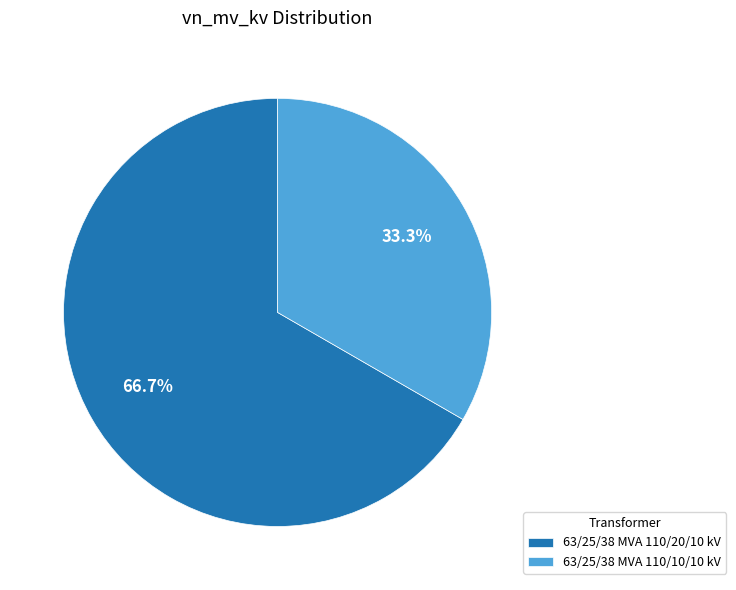

Combined, do 63/25/38 MVA 110/10/10 kV and 63/25/38 MVA 110/20/10 kV account for over 50%?

Yes